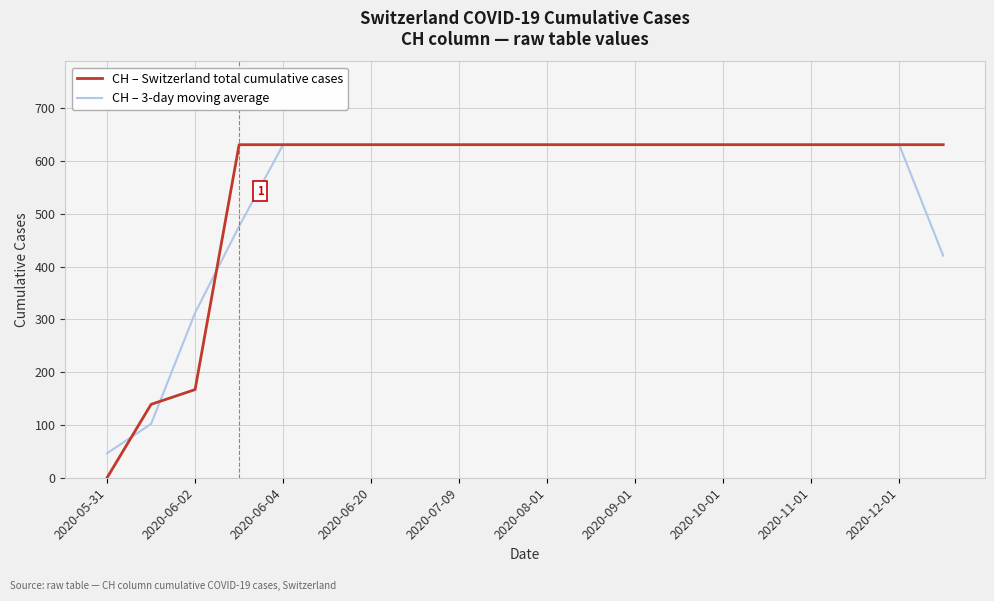

What is the lowest value of the CH – 3-day moving average series?

46.3